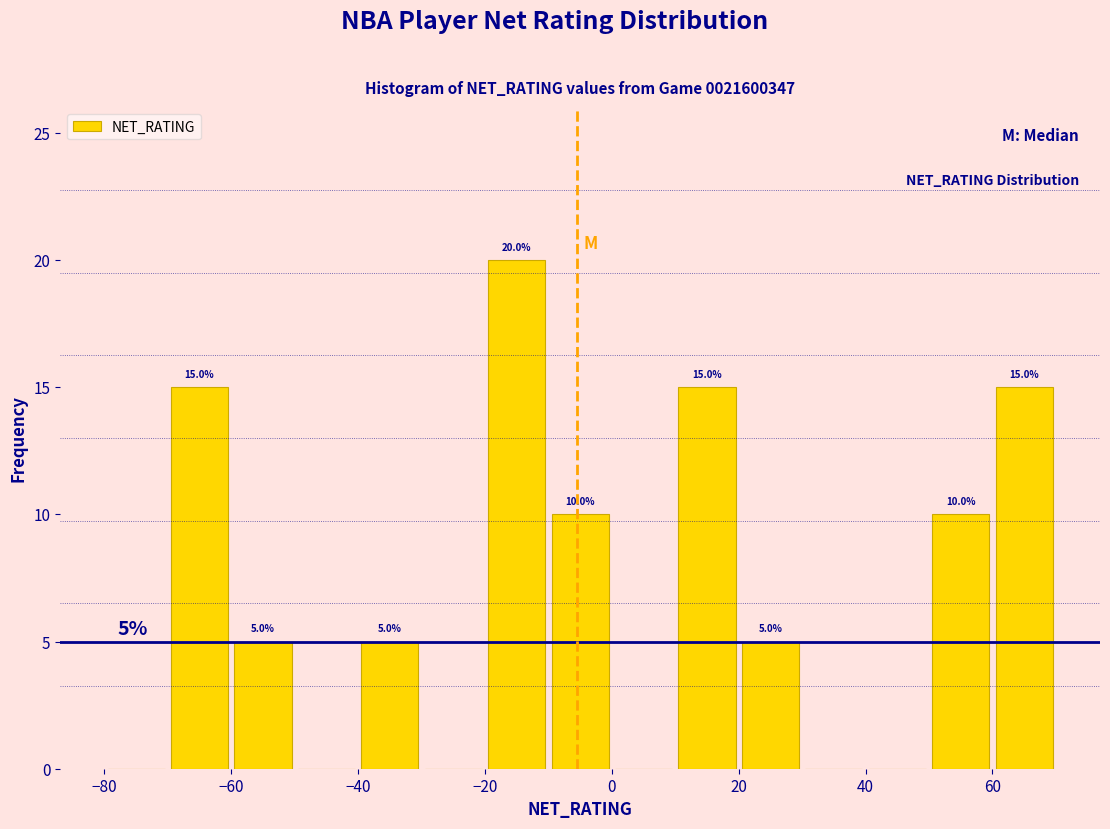

Over which range of the x-axis is the bar tallest?

-20 to -10